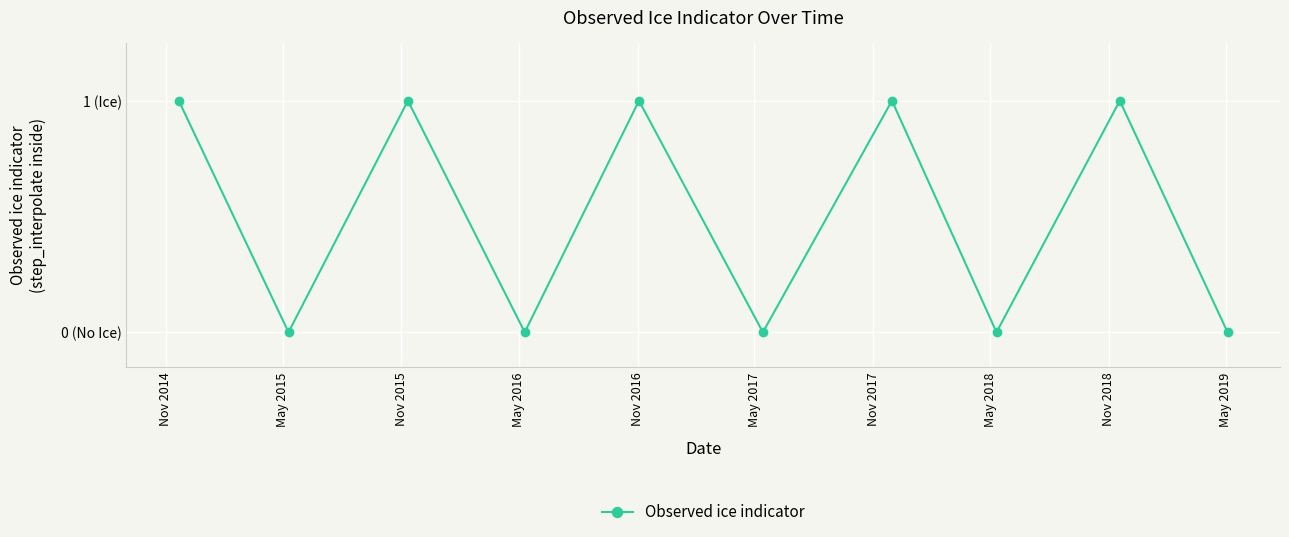

Is this an area chart (filled region under the line)?

No